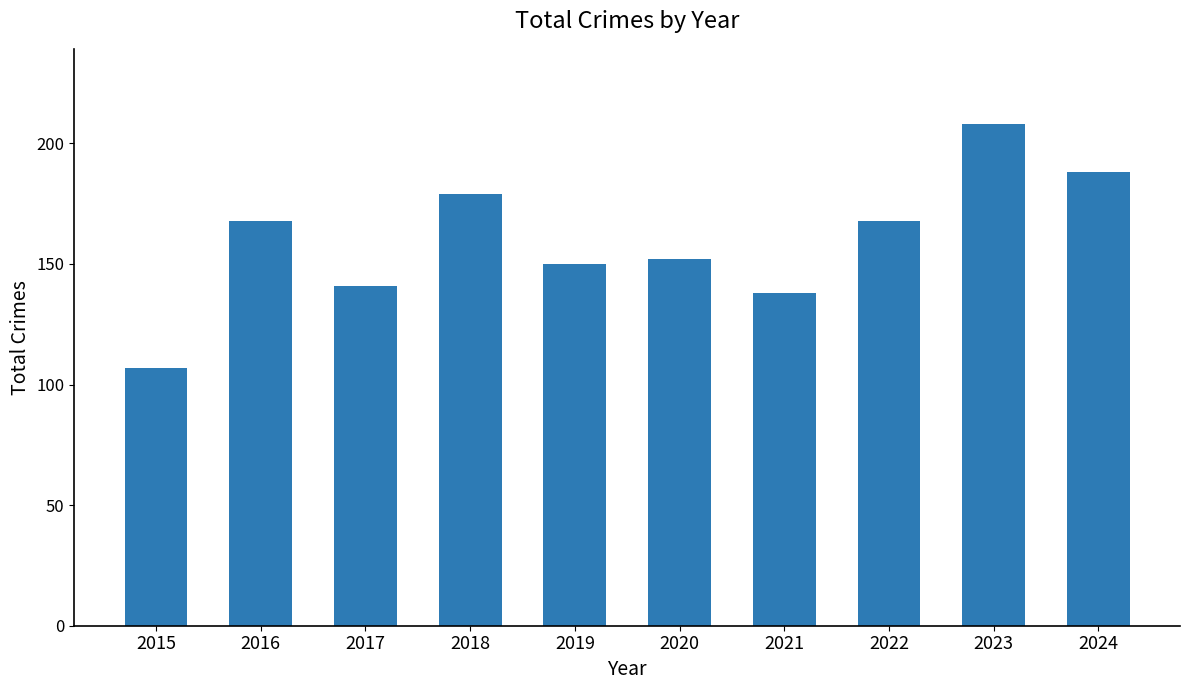

How many bars are there in total?

10